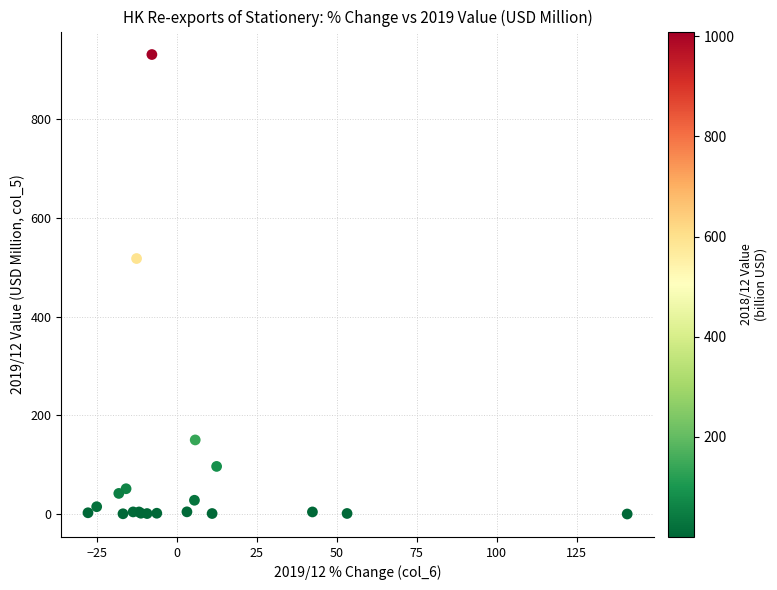

What Y value in the scatter plot is closest to 465?

517.8